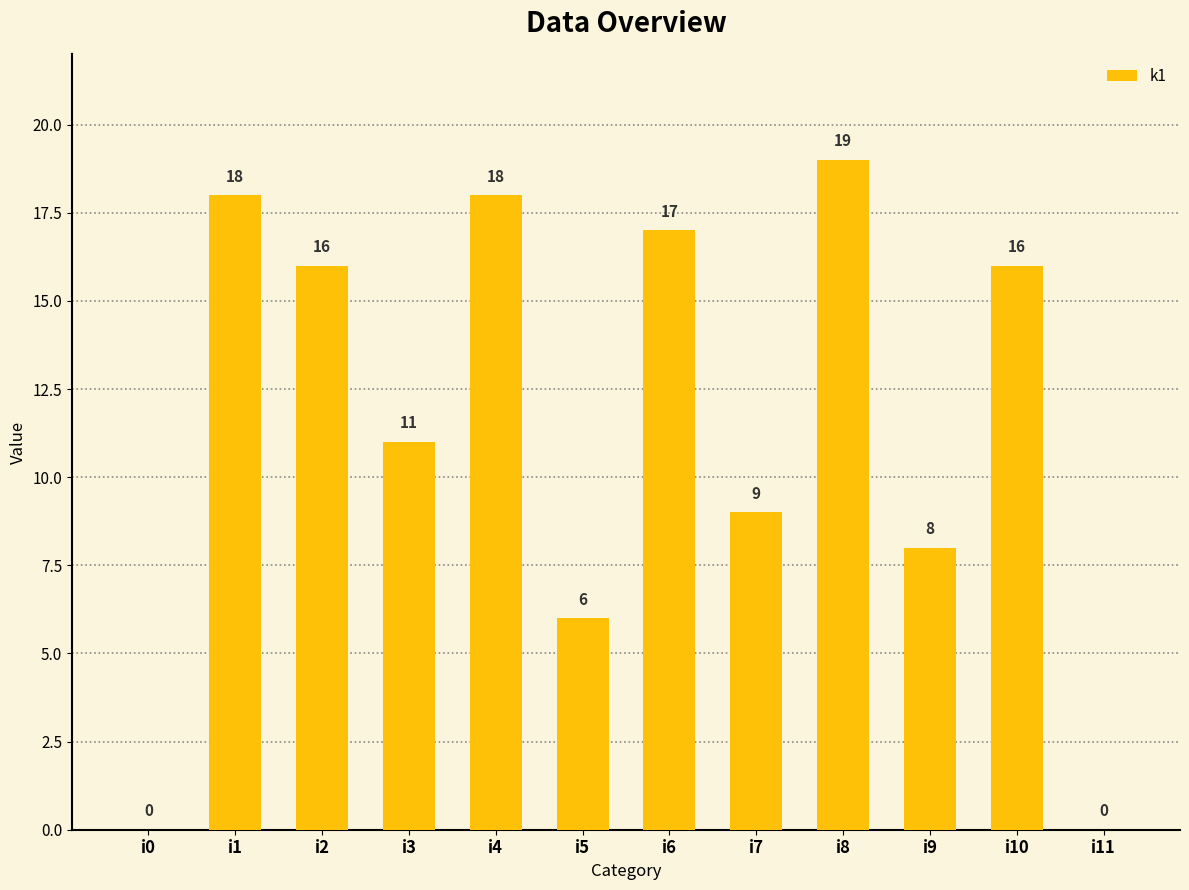

What is the change in value from i3 to i11?

-11